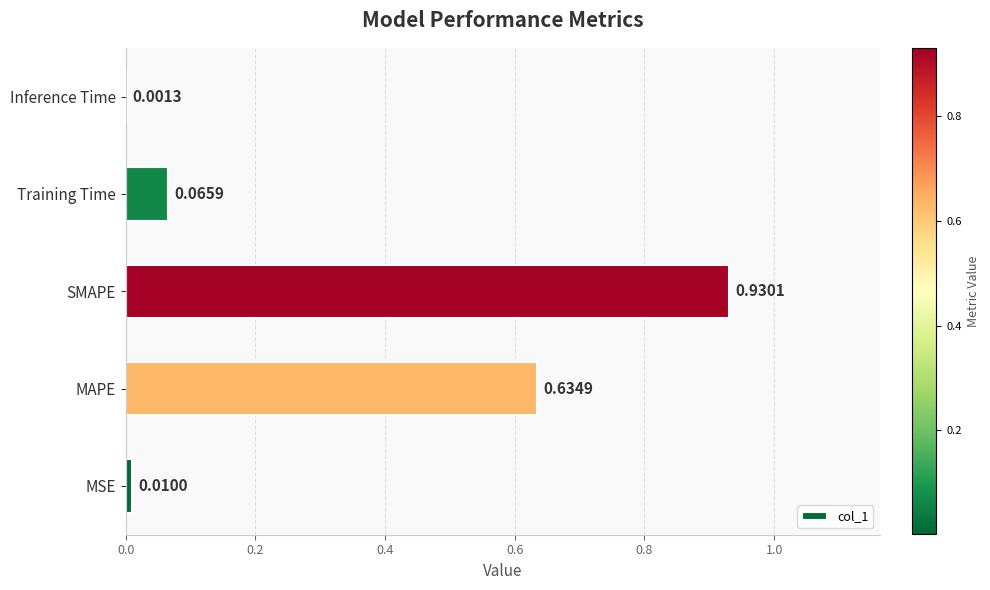

What is the sum of all values?

1.6